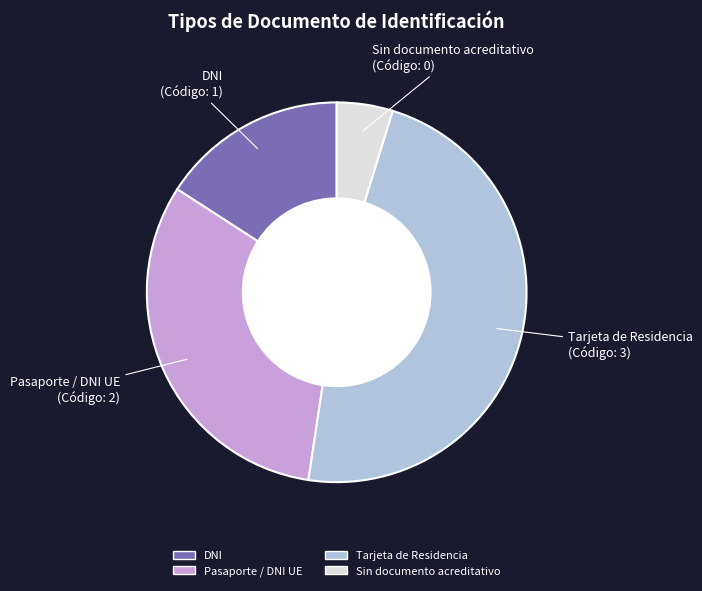

Rank the categories by value from highest to lowest.

Tarjeta de Residencia, Pasaporte / DNI UE, DNI, Sin documento acreditativo